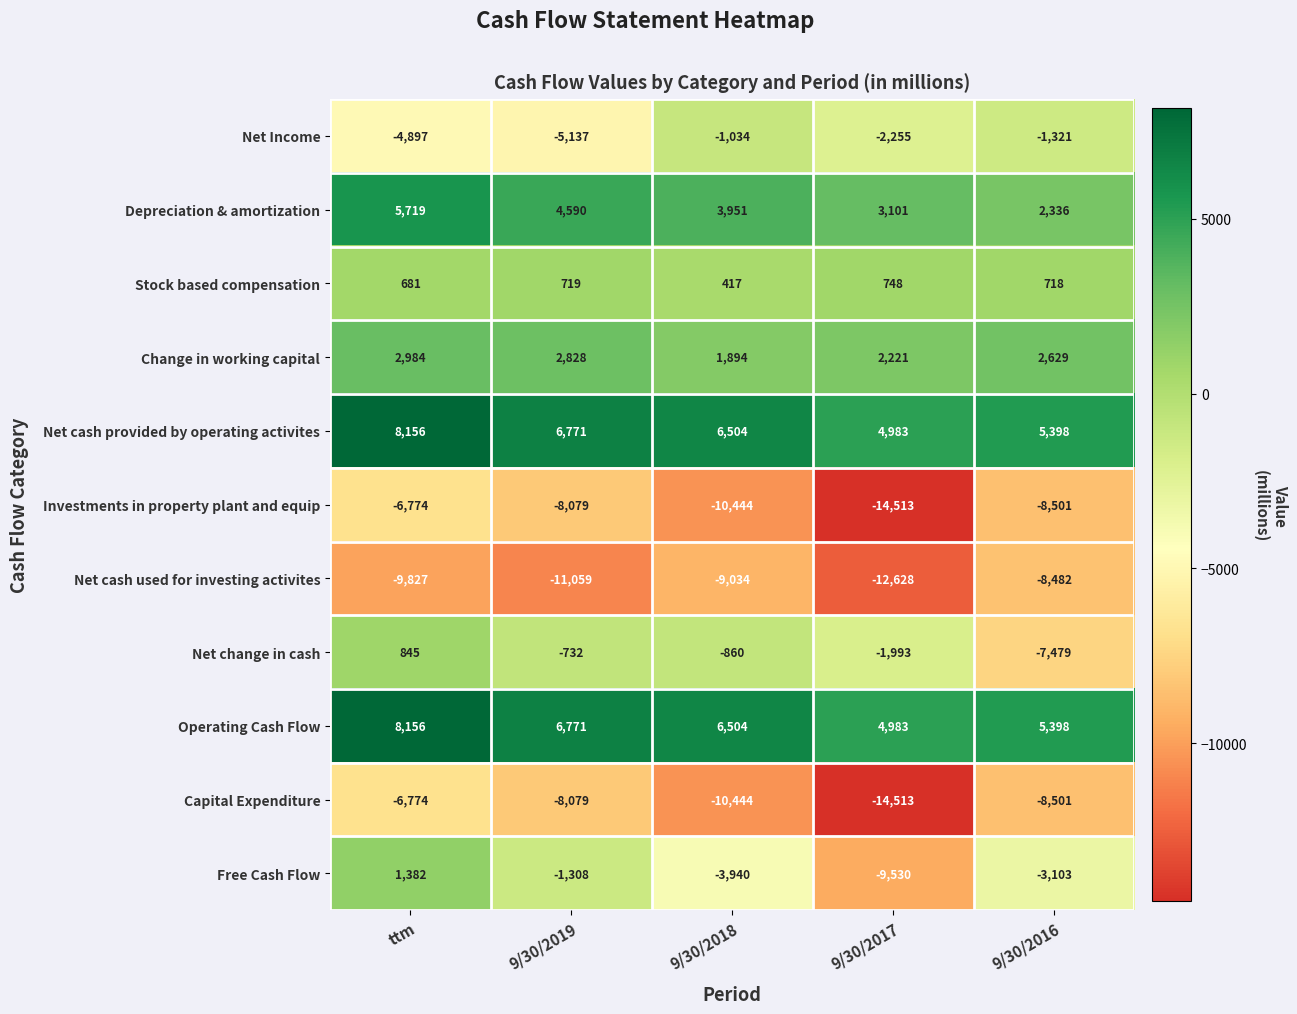

Which series changed the most between 9/30/2017 and 9/30/2016?

Free Cash Flow